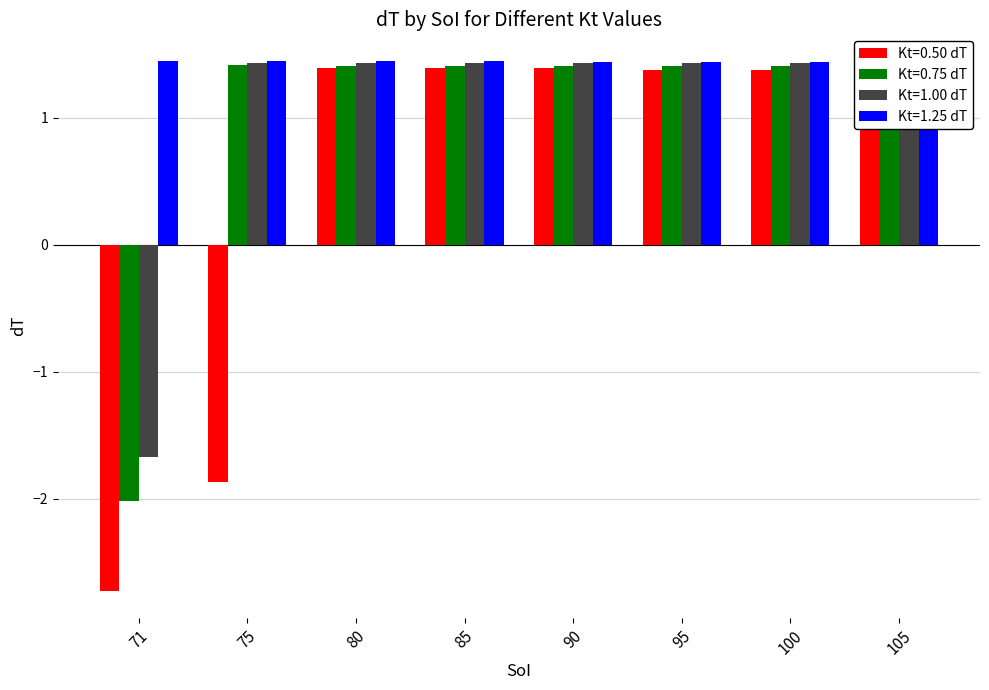

What value does the Kt=0.75 dT series have at 90?

1.4